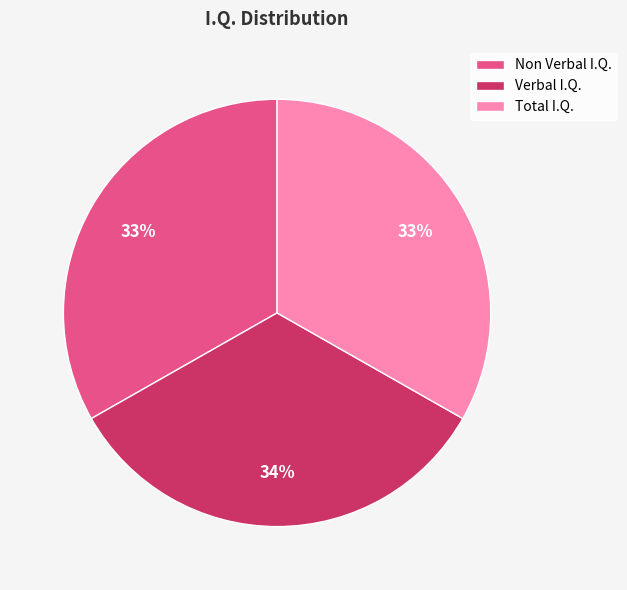

The Total I.Q. slice represents 33% of the pie. True or false?

True